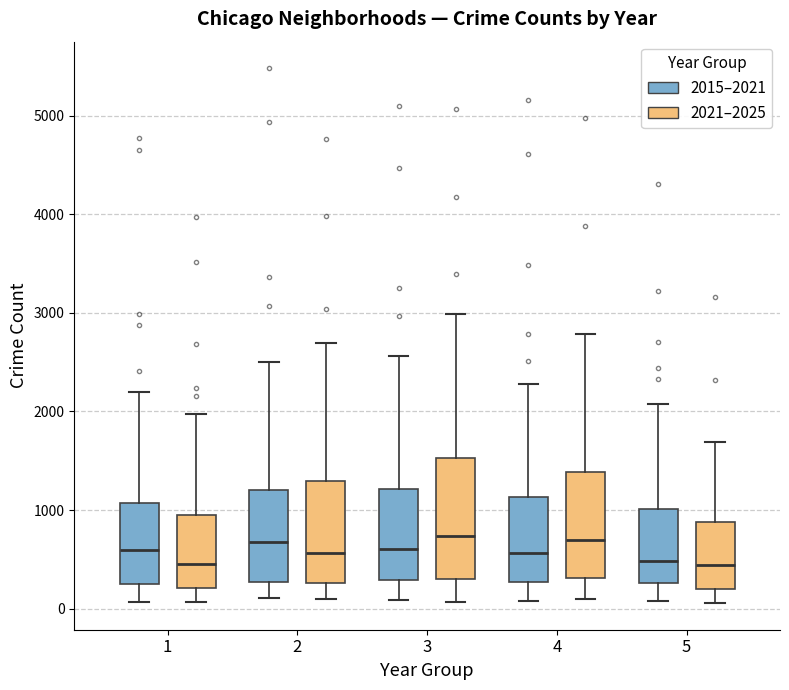

Reading left to right, transcribe this box plot: for each box, give where its median line is, the range the box spans, and where its two whiskers end, as read against the y-axis. The values are not printed on the chart, so give them approximately, as read against the axis.

1 (2015–2021): median 600, box 300 to 1100, whiskers 100 to 2200
1 (2021–2025): median 500, box 200 to 900, whiskers 100 to 2000
2 (2015–2021): median 700, box 300 to 1200, whiskers 100 to 2500
2 (2021–2025): median 600, box 300 to 1300, whiskers 100 to 2700
3 (2015–2021): median 600, box 300 to 1200, whiskers 100 to 2600
3 (2021–2025): median 700, box 300 to 1500, whiskers 100 to 3000
4 (2015–2021): median 600, box 300 to 1100, whiskers 100 to 2300
4 (2021–2025): median 700, box 300 to 1400, whiskers 100 to 2800
5 (2015–2021): median 500, box 300 to 1000, whiskers 100 to 2100
5 (2021–2025): median 400, box 200 to 900, whiskers 100 to 1700